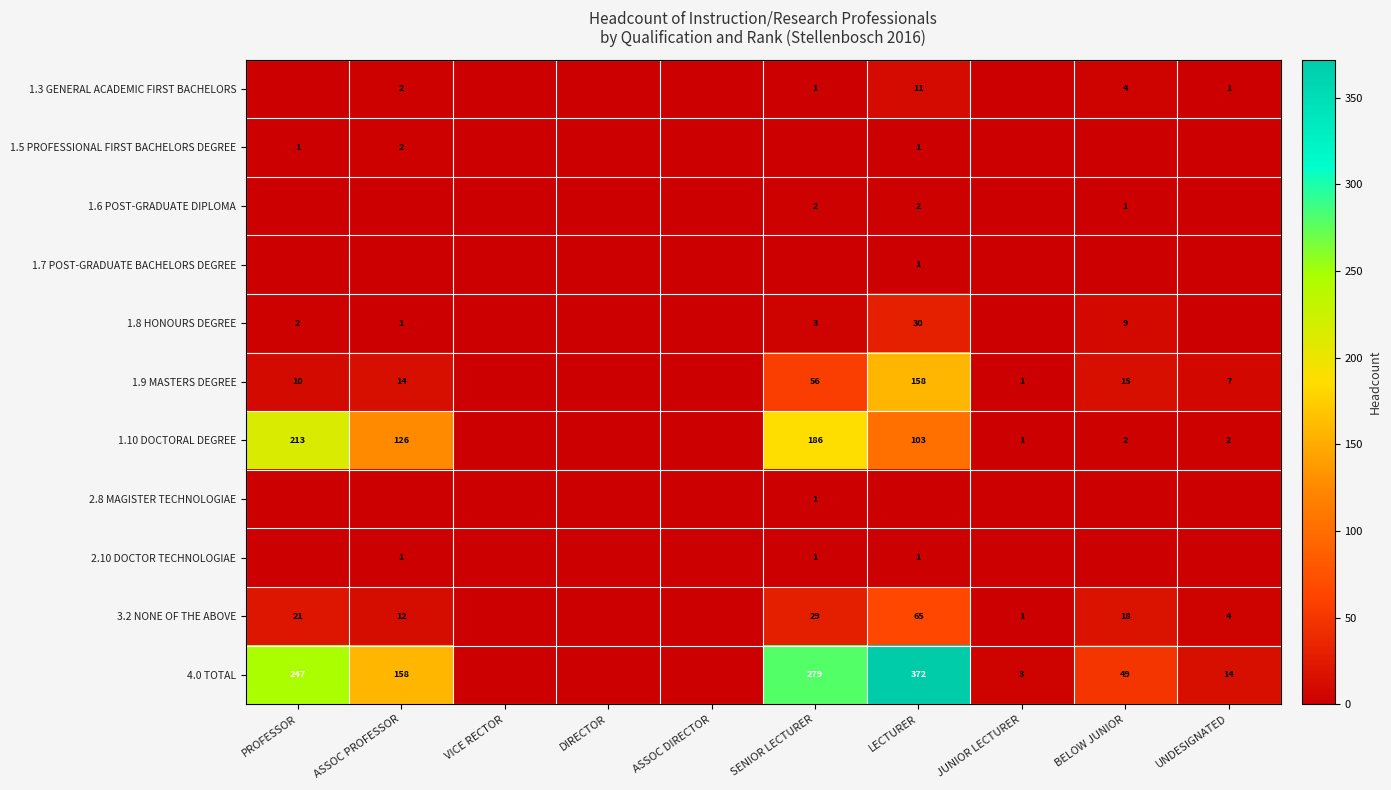

What is the sum of the 1.9 MASTERS DEGREE values at BELOW JUNIOR and JUNIOR LECTURER?

16